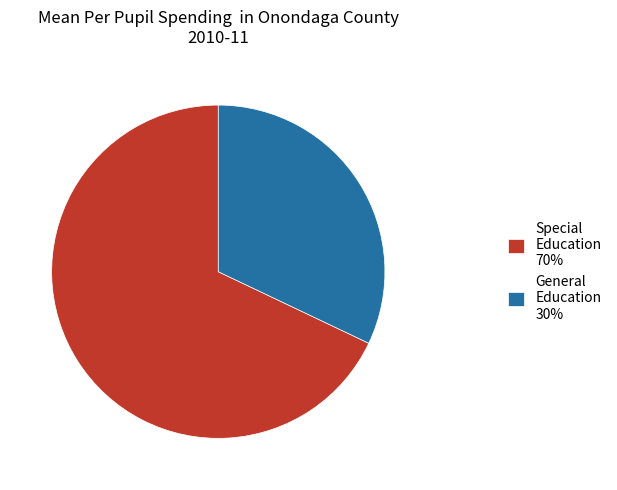

Between Special Education 70% and General Education 30%, which is larger?

Special Education 70%